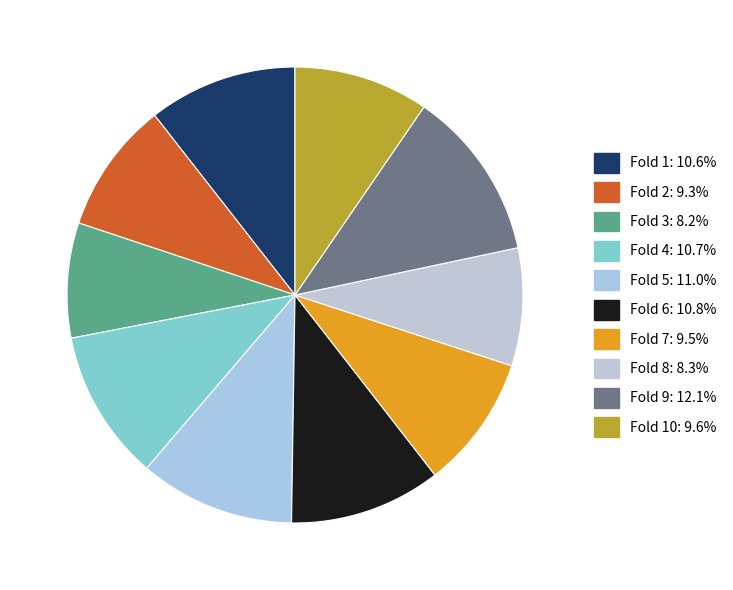

What is the largest slice in the pie chart?

Fold 9